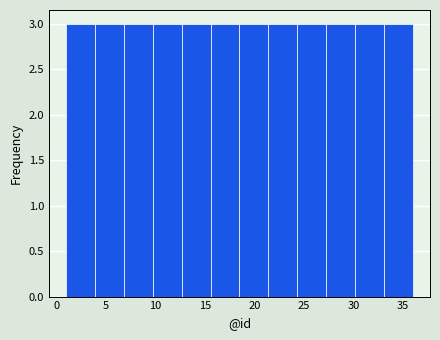

What is the height of the bar covering 4.0 to 7.0 on the x-axis? Neither the bar edges nor the heights are printed on the chart, so give them approximately, as read against the axes.

3